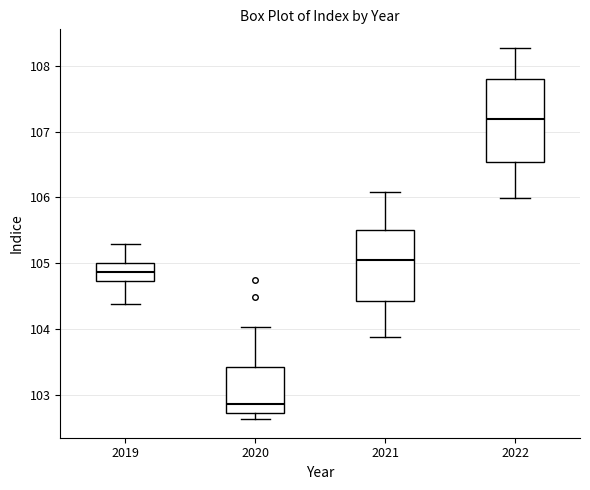

Where is the upper edge of the box at x = 2022 on the y-axis? The values are not printed on the chart, so give them approximately, as read against the axis.

107.8